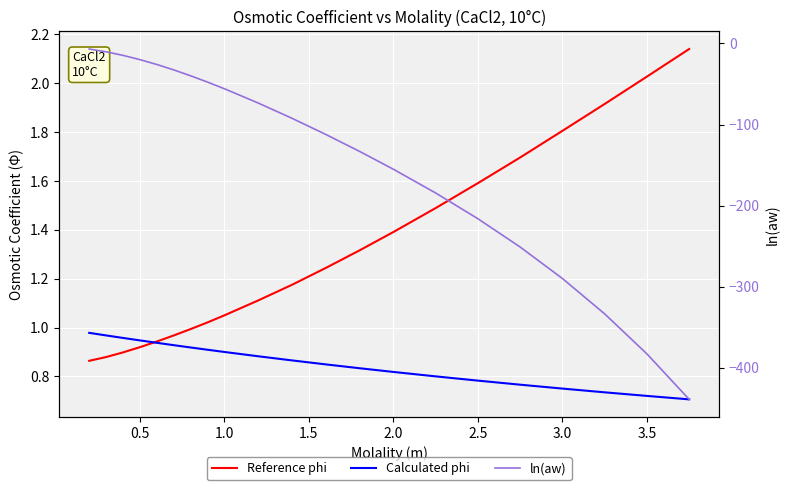

Which series has the largest range (max minus min)?

ln(aw)